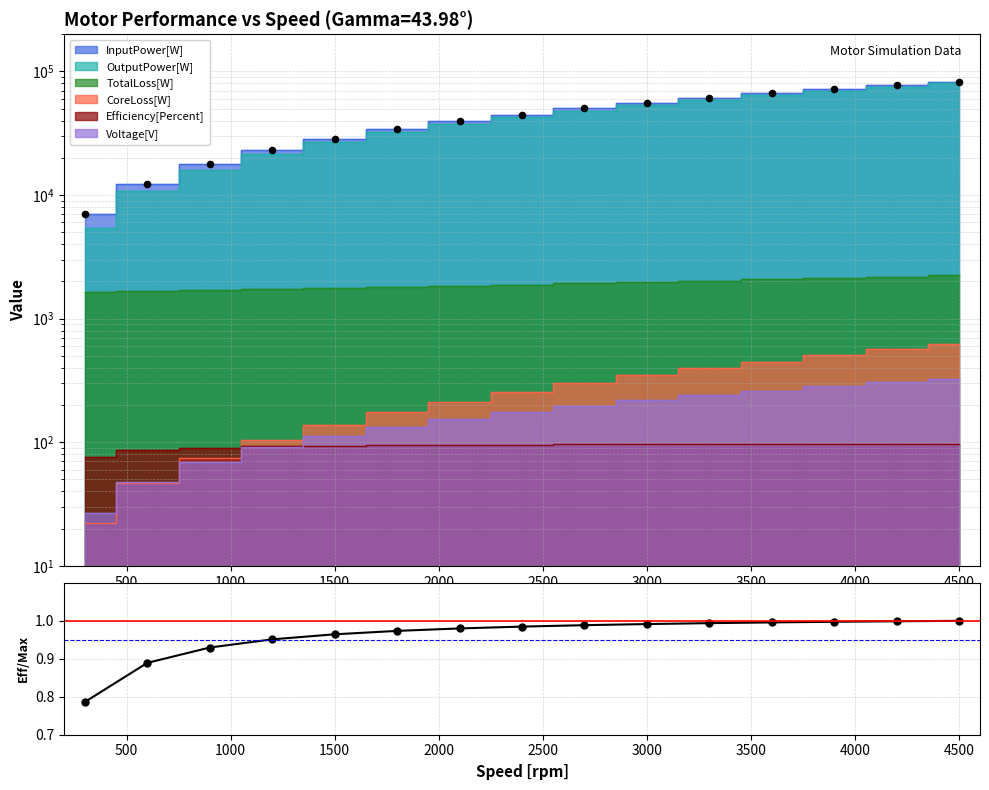

What are all the series names shown in the legend?

Voltage[V], Efficiency[Percent], CoreLoss[W], TotalLoss[W], OutputPower[W], InputPower[W]